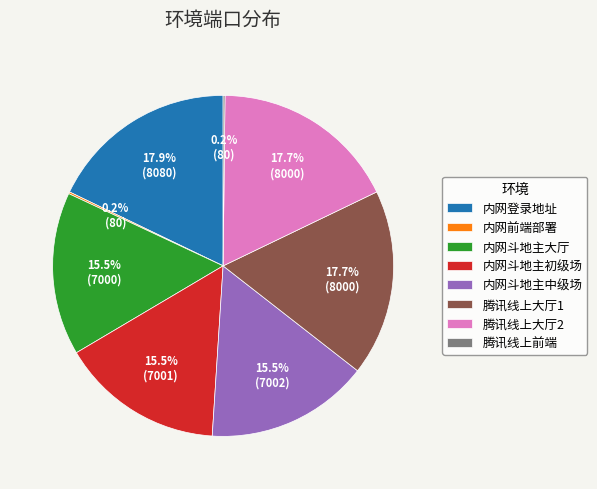

Is 内网斗地主初级场 the majority of the pie?

No